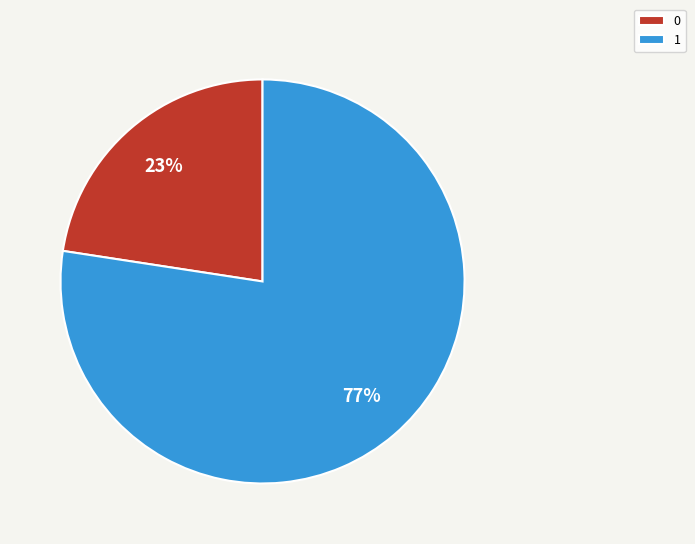

How many slices are in this pie chart?

2